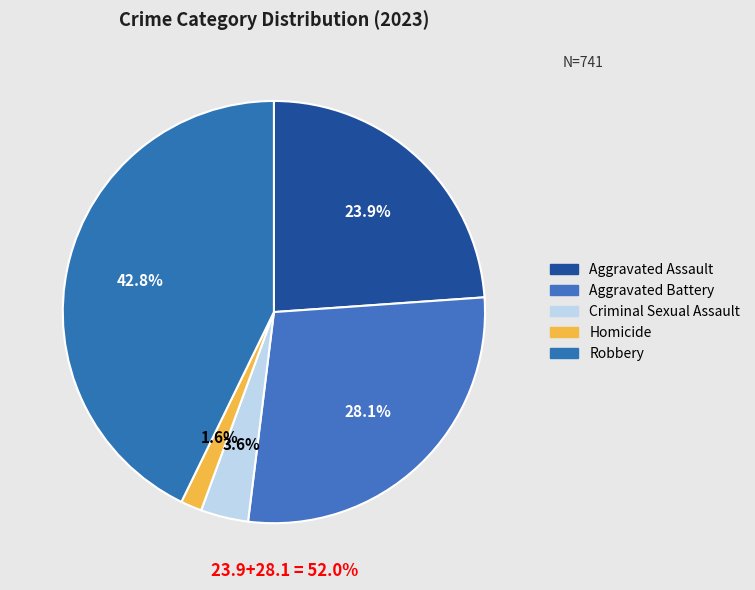

To the nearest percent, what is the combined percentage of Aggravated Assault and Aggravated Battery?

52%